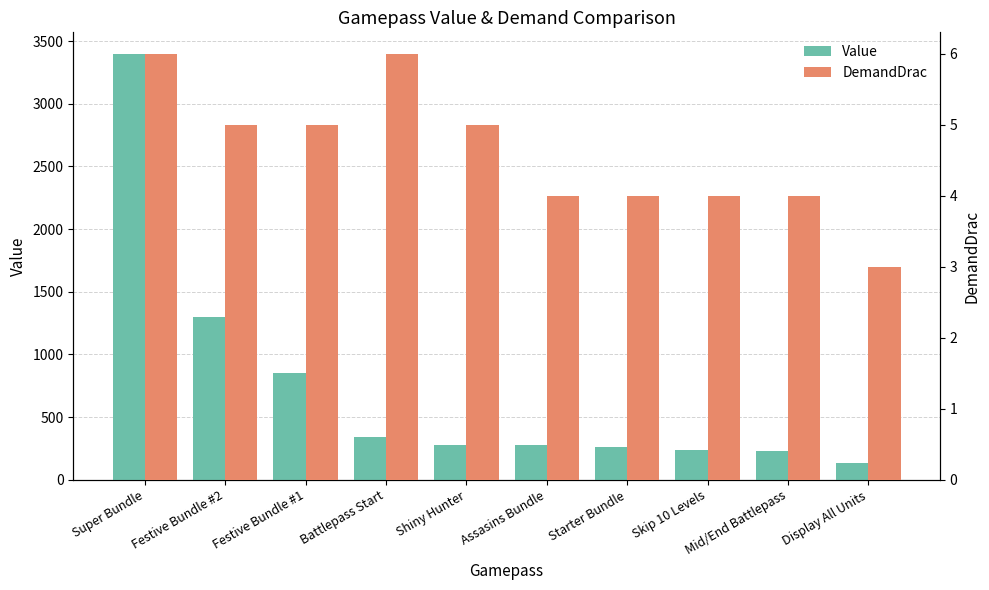

Reading left to right, extract all data points from this chart.

Value: Super Bundle=3400	Festive Bundle #2=1300	Festive Bundle #1=850	Battlepass Start=340	Shiny Hunter=280	Assasins Bundle=280	Starter Bundle=260	Skip 10 Levels=240	Mid/End Battlepass=230	Display All Units=130
DemandDrac: Super Bundle=6	Festive Bundle #2=5	Festive Bundle #1=5	Battlepass Start=6	Shiny Hunter=5	Assasins Bundle=4	Starter Bundle=4	Skip 10 Levels=4	Mid/End Battlepass=4	Display All Units=3